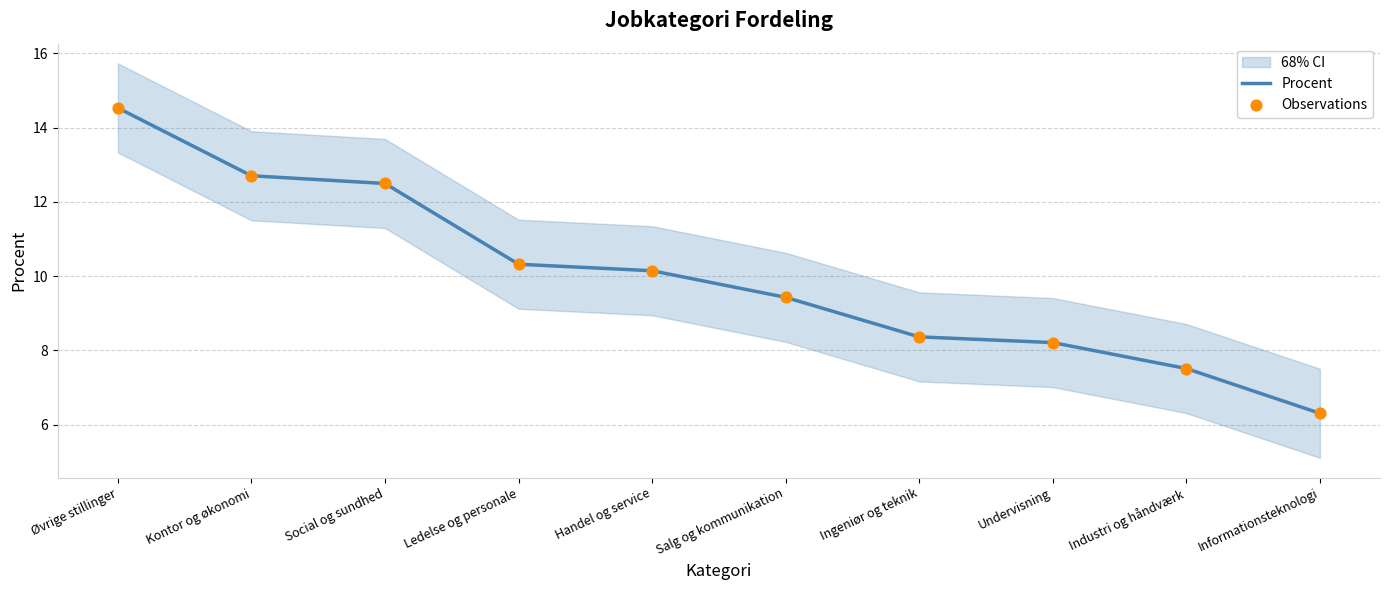

Which series has the widest spread of Y values?

Procent